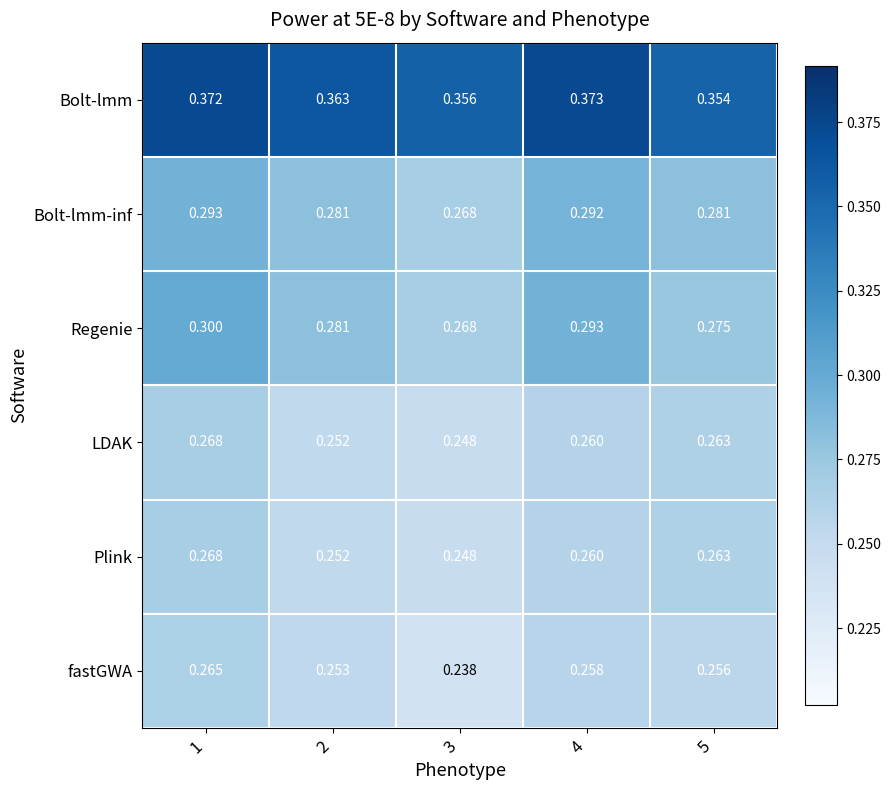

Is the value of Bolt-lmm at 5 greater than the value of Plink at 5?

Yes